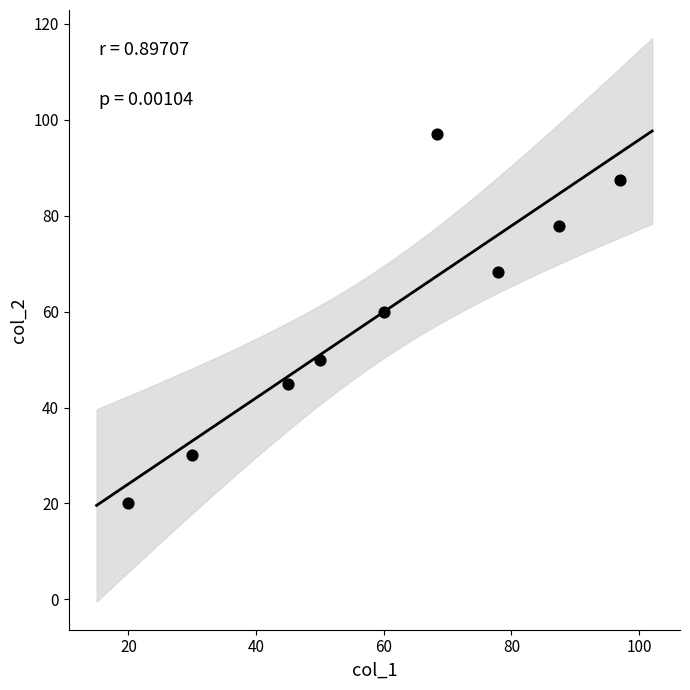

What Y value in the scatter plot is closest to 58?

60.0